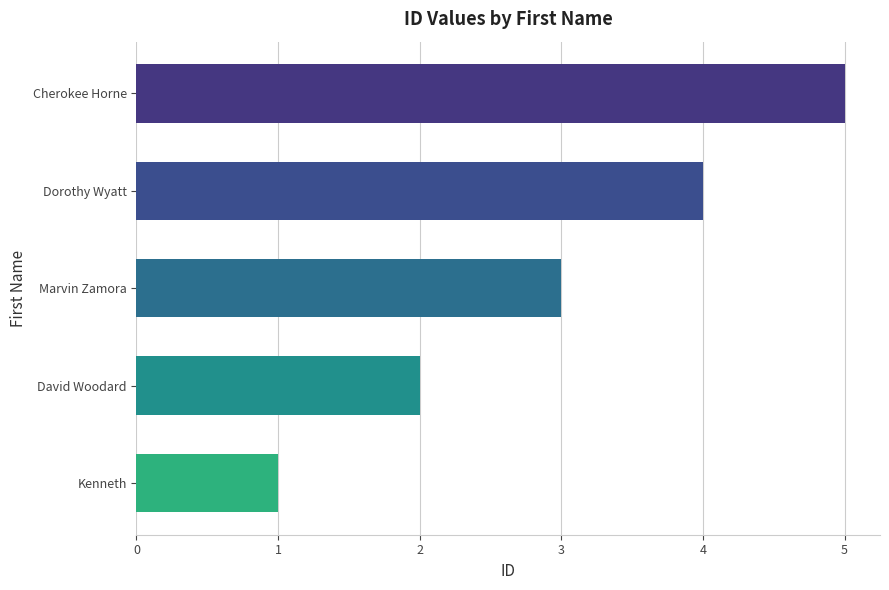

Reading top to bottom, what are all the values shown in this chart?

Cherokee Horne=5	Dorothy Wyatt=4	Marvin Zamora=3	David Woodard=2	Kenneth=1